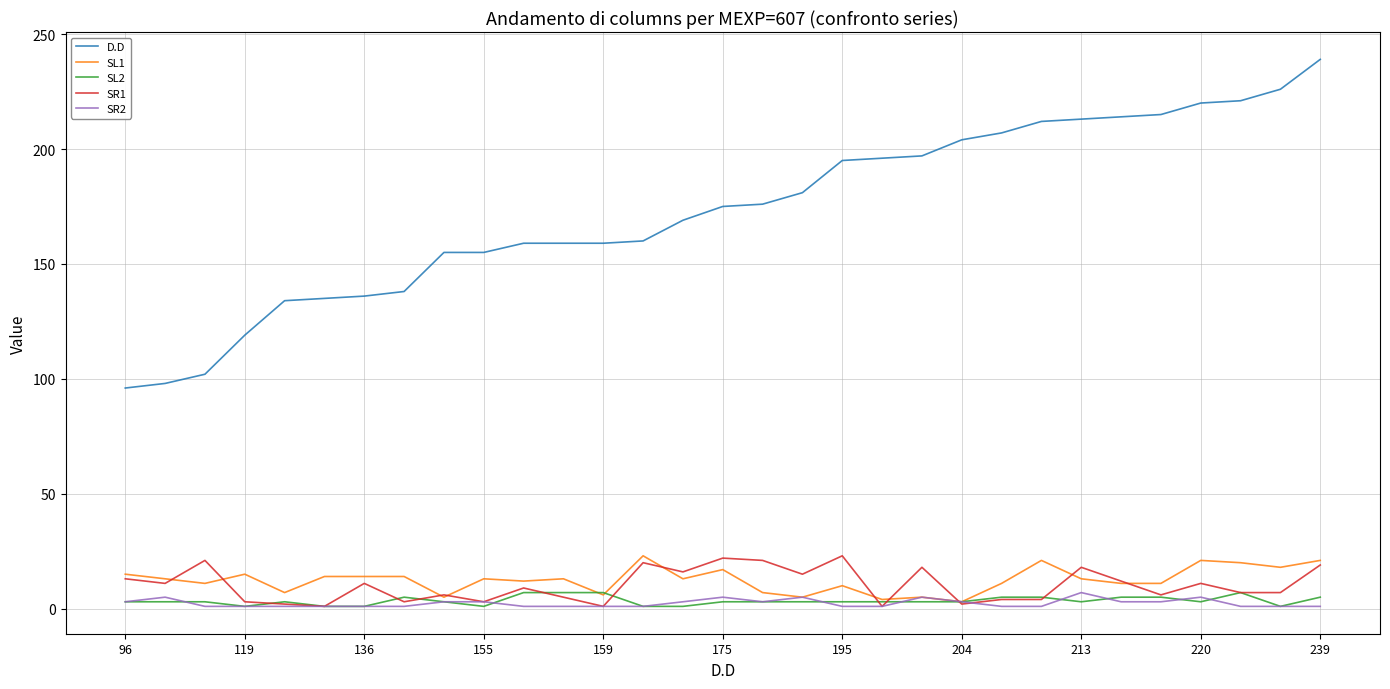

What is the minimum value shown in the chart?

1